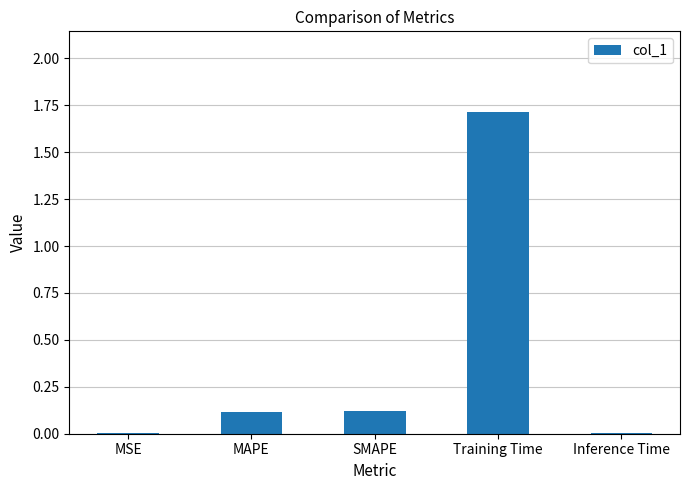

What is the sum of all values?

2.0